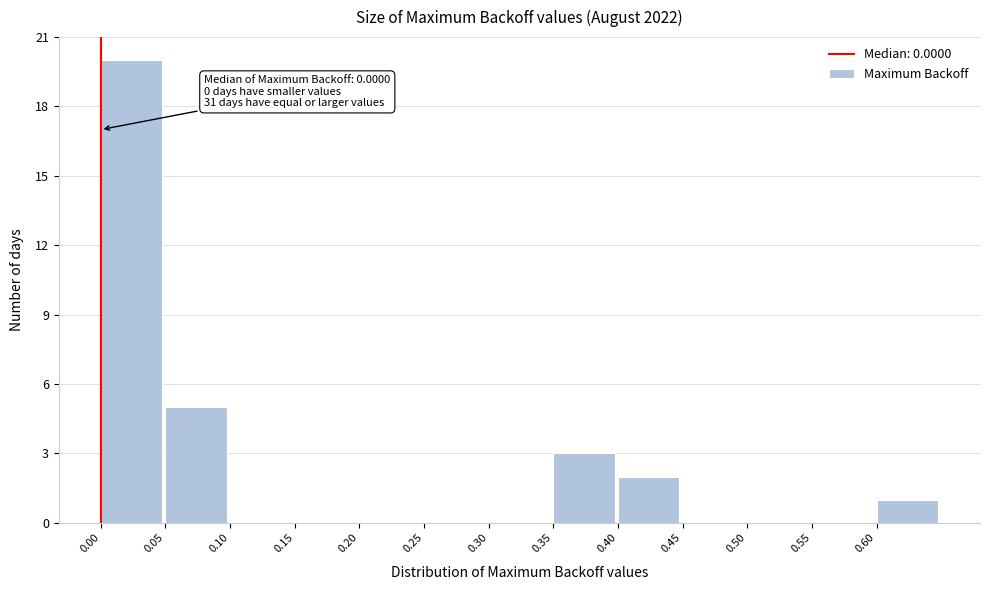

Which range on the x-axis has the tallest bar?

0.00 to 0.05